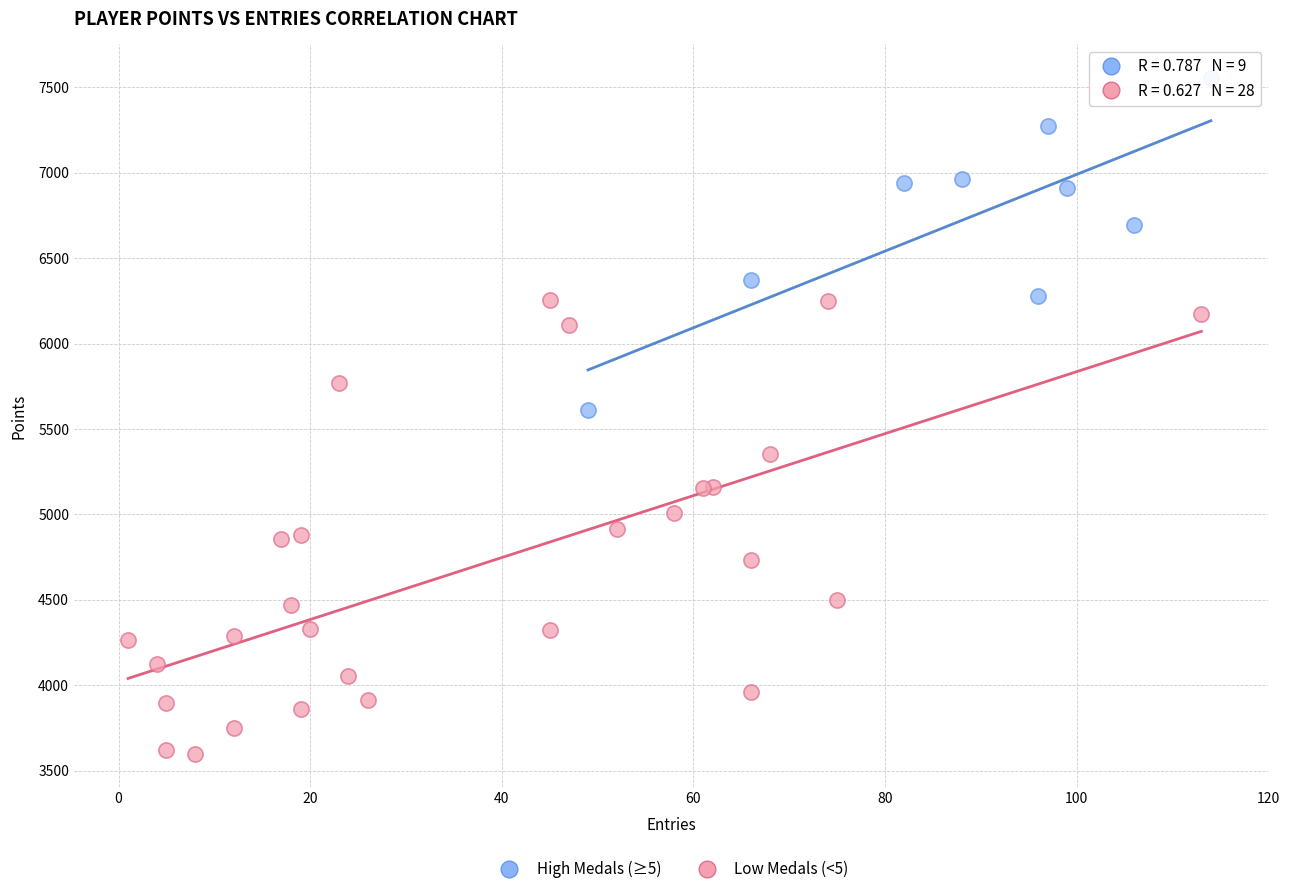

Which series has the largest Y range (max minus min)?

Low Medals (<5)